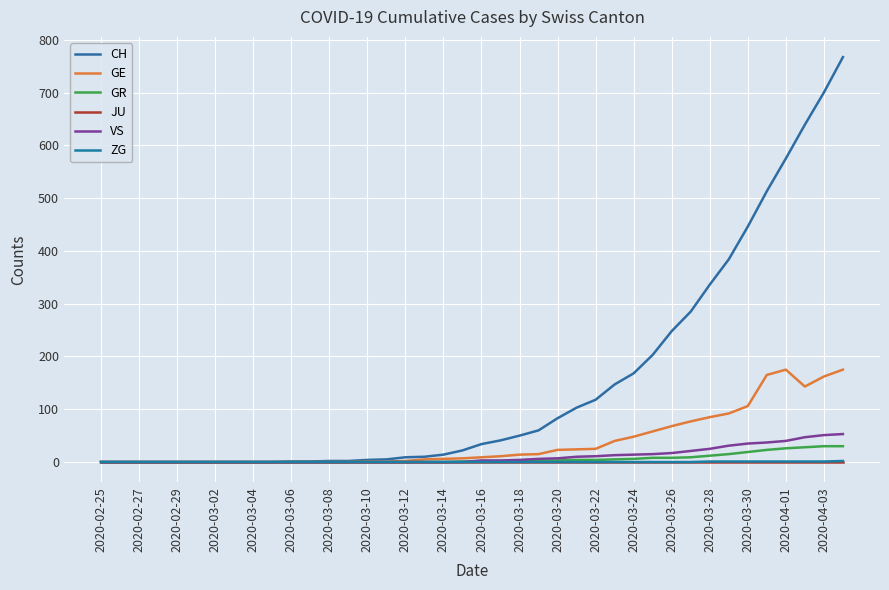

What are all the series names shown in the legend?

CH, GE, GR, JU, VS, ZG